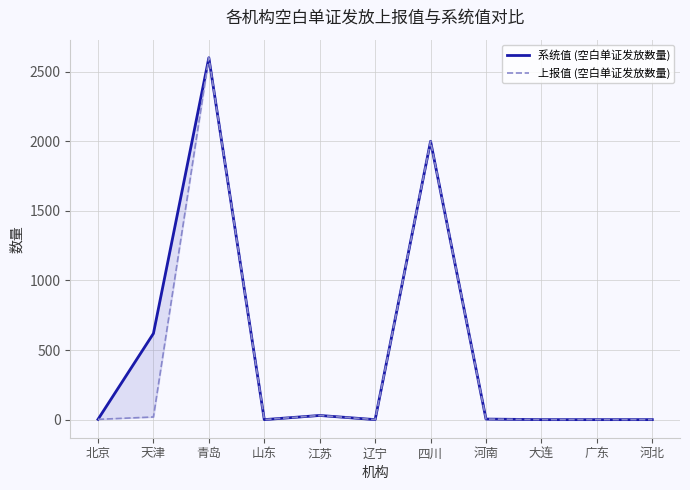

Rank the categories by 上报值 (空白单证发放数量) value from highest to lowest.

青岛, 四川, 江苏, 天津, 河南, 北京, 山东, 辽宁, 大连, 广东, 河北